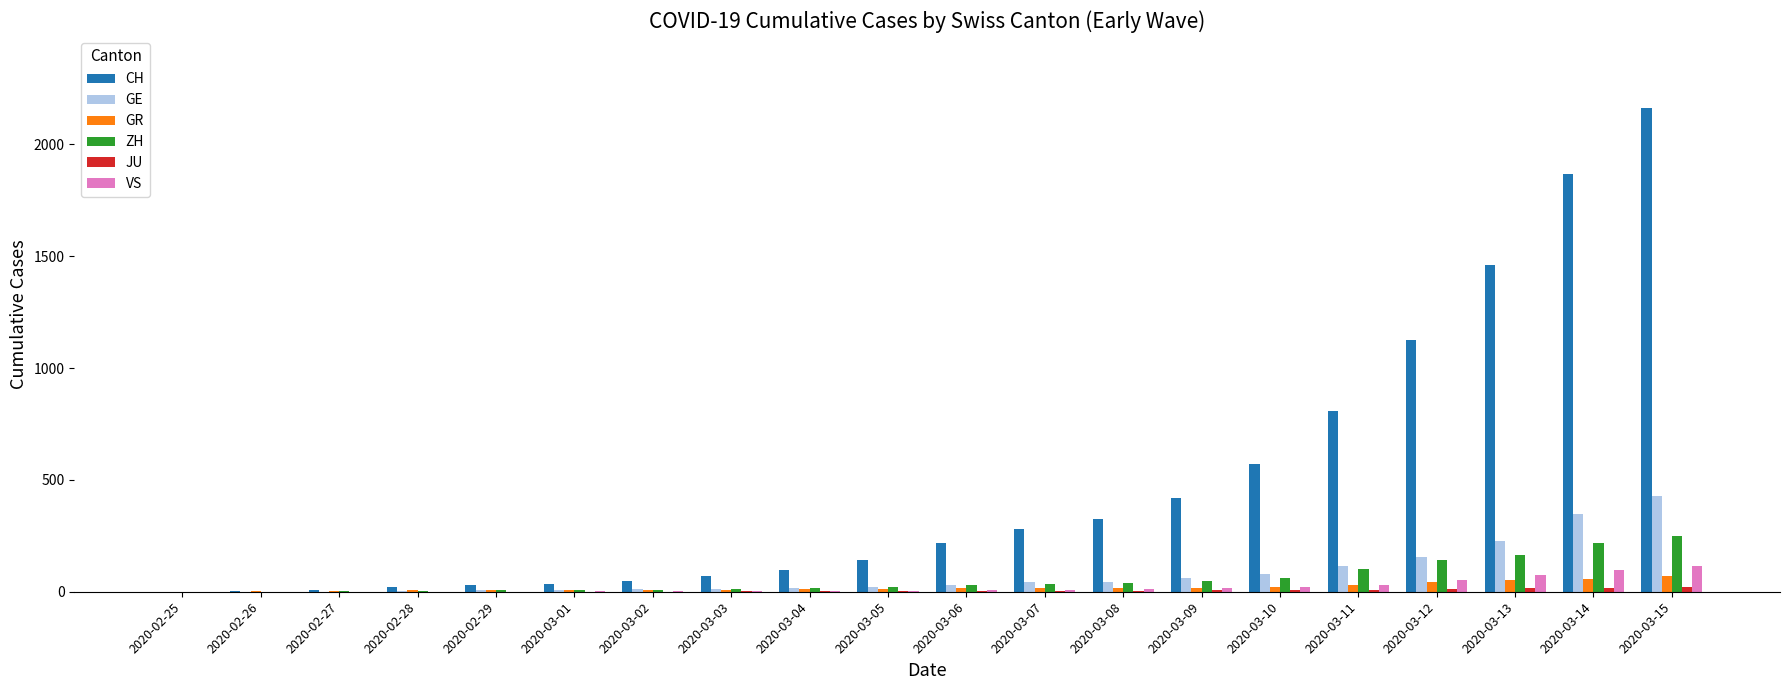

What is the greatest value displayed?

2160